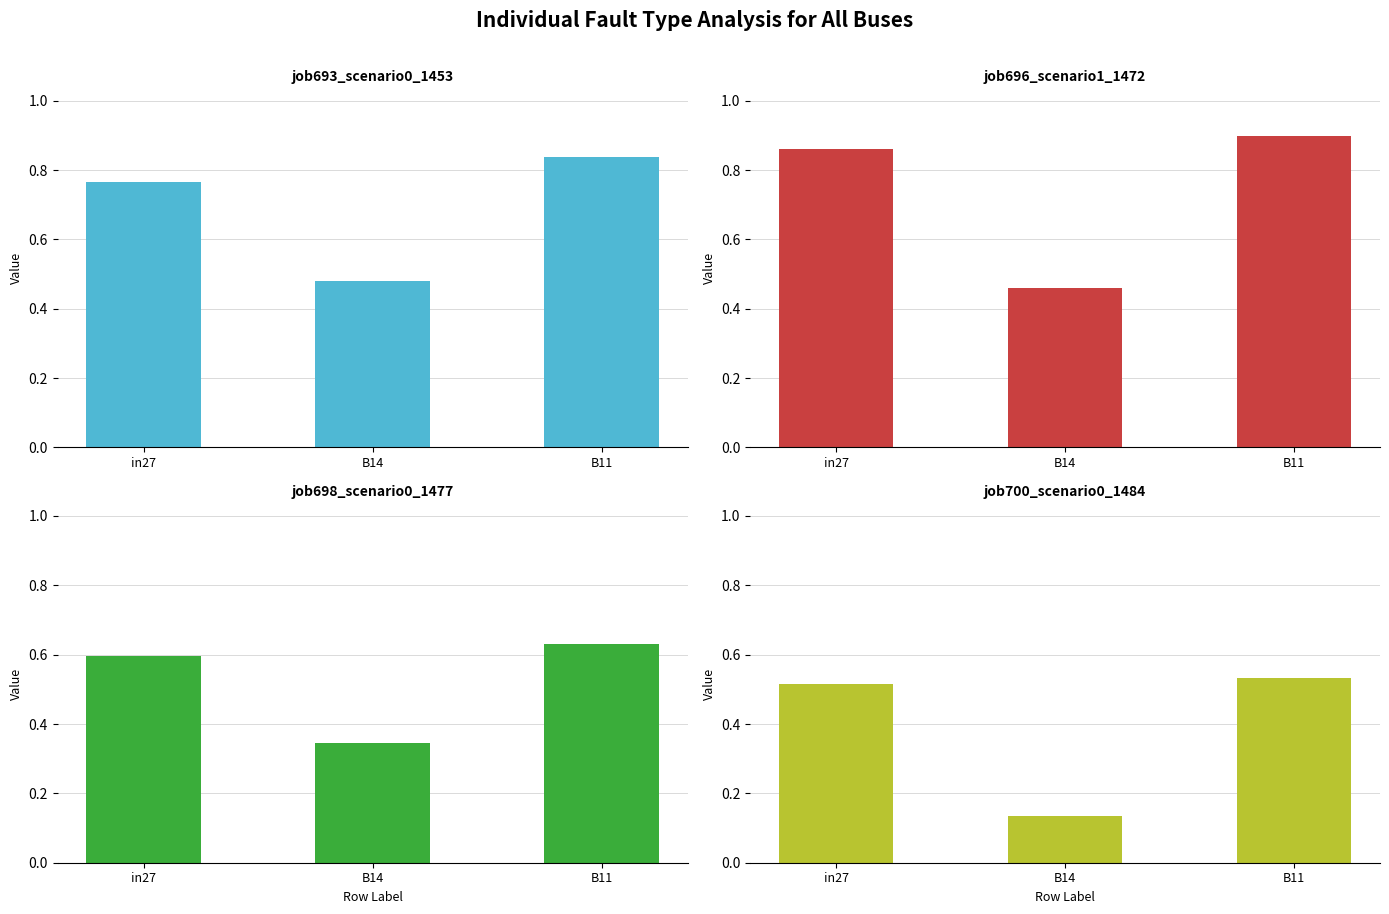

What is the total value across all series at in27?

2.7